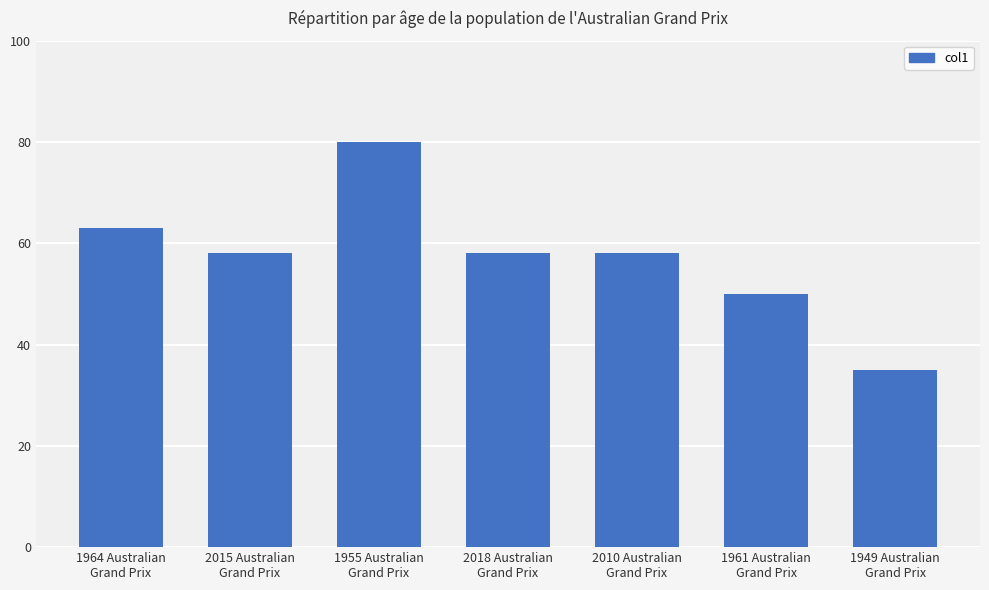

The value at 1949 Australian
Grand Prix is 10. True or false?

False